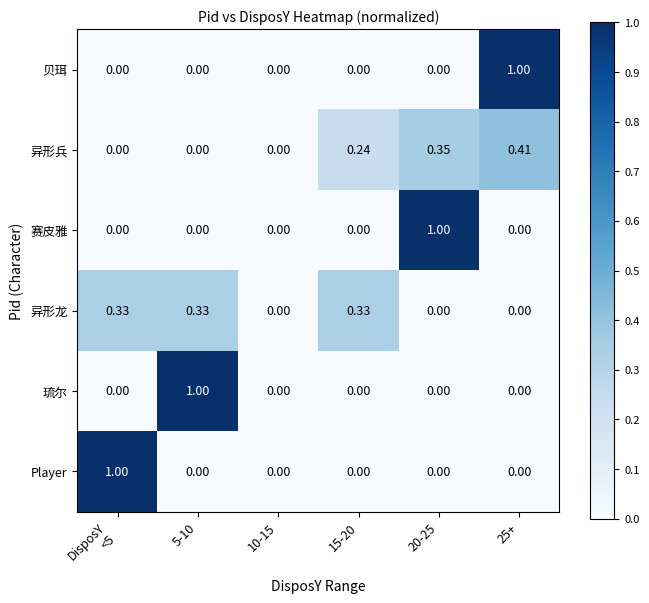

Between 15-20 and 25+, which series saw the biggest shift?

贝珥